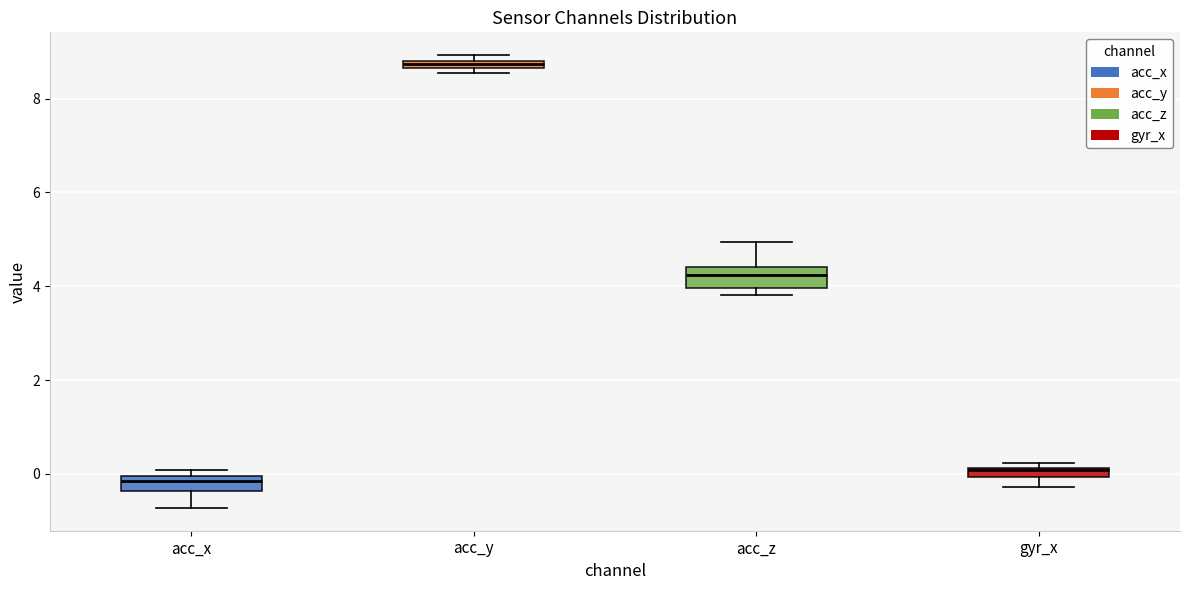

Which box has the highest median line?

acc_y